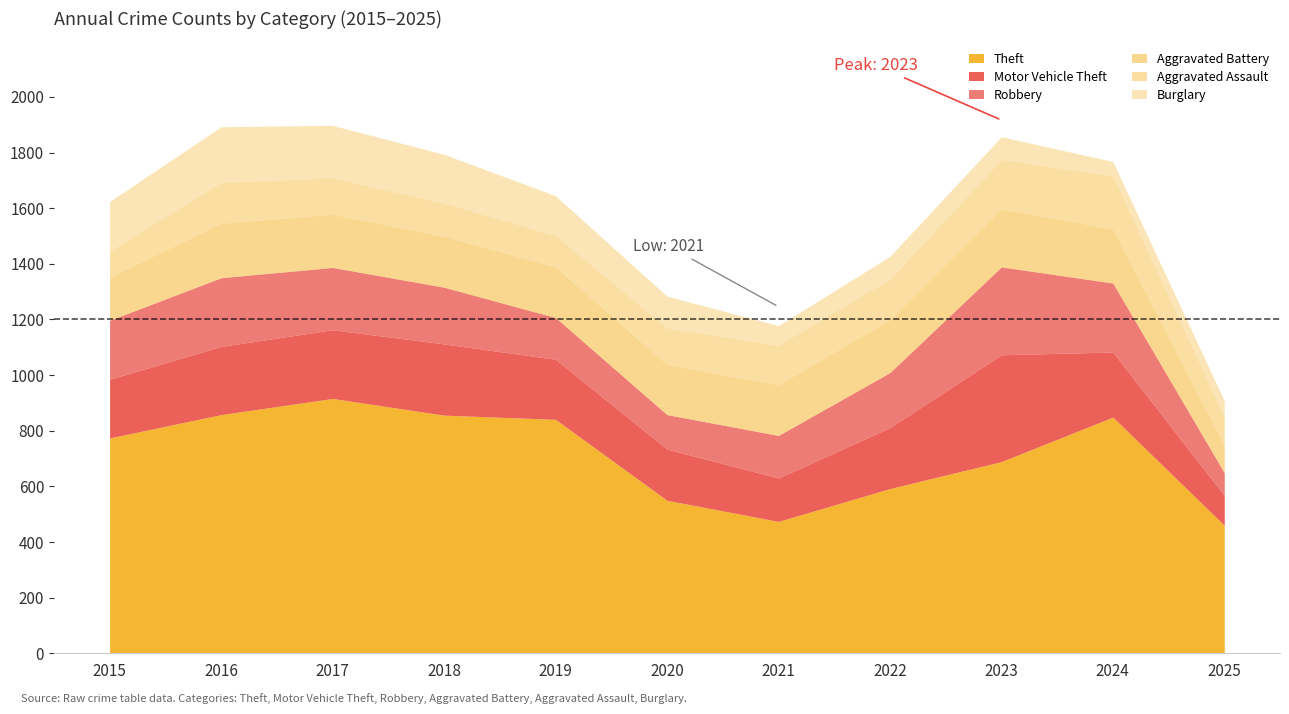

What is the spread (max minus min) of values at 2015?

679